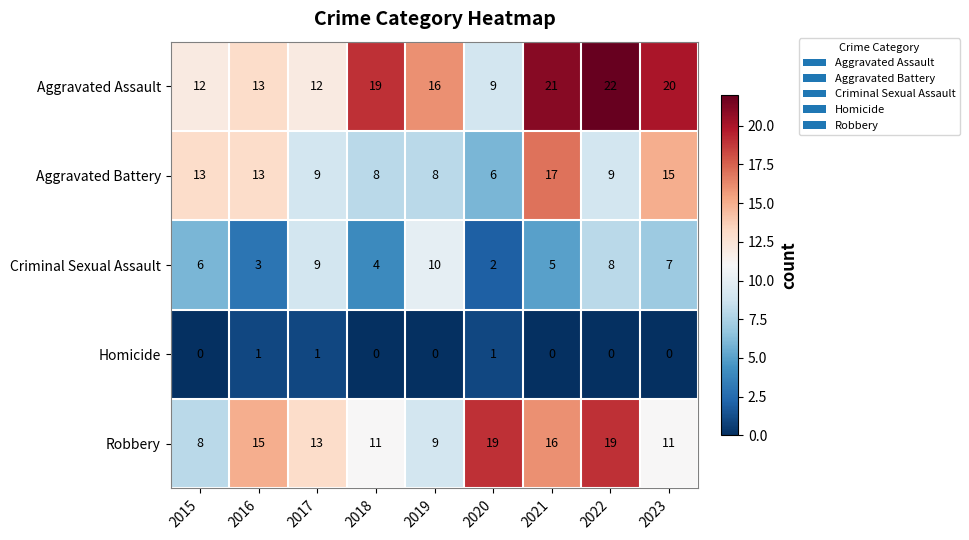

Rank the series by their average value, from highest to lowest.

Aggravated Assault, Robbery, Aggravated Battery, Criminal Sexual Assault, Homicide